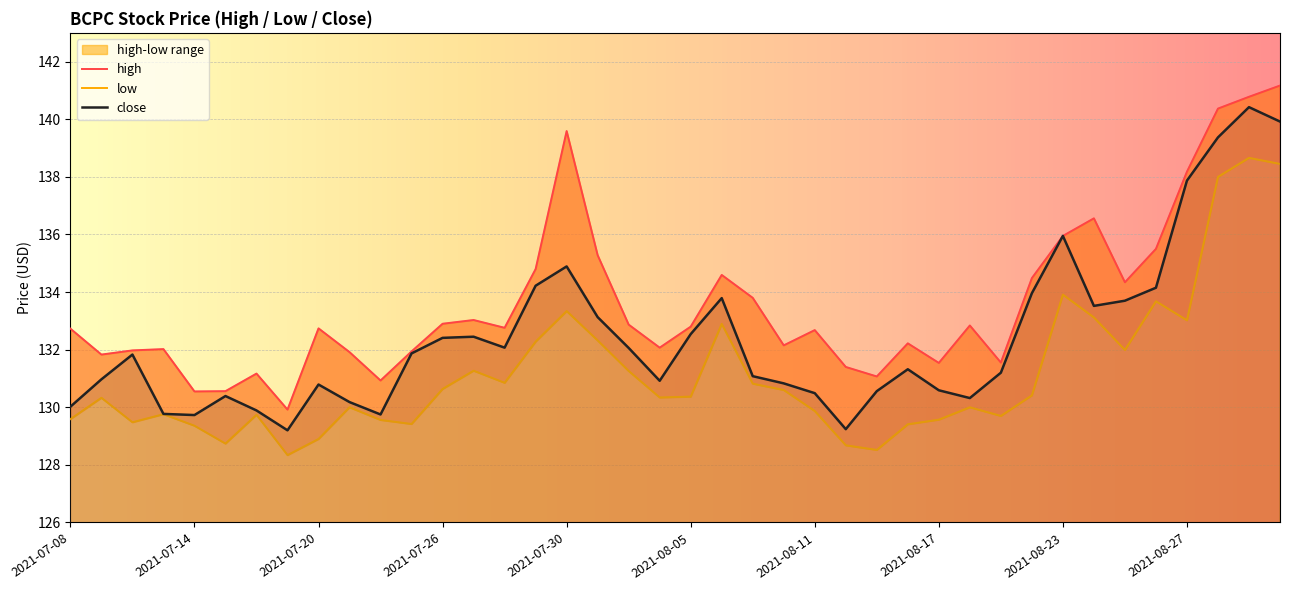

True or false: close and low cross at least once.

False